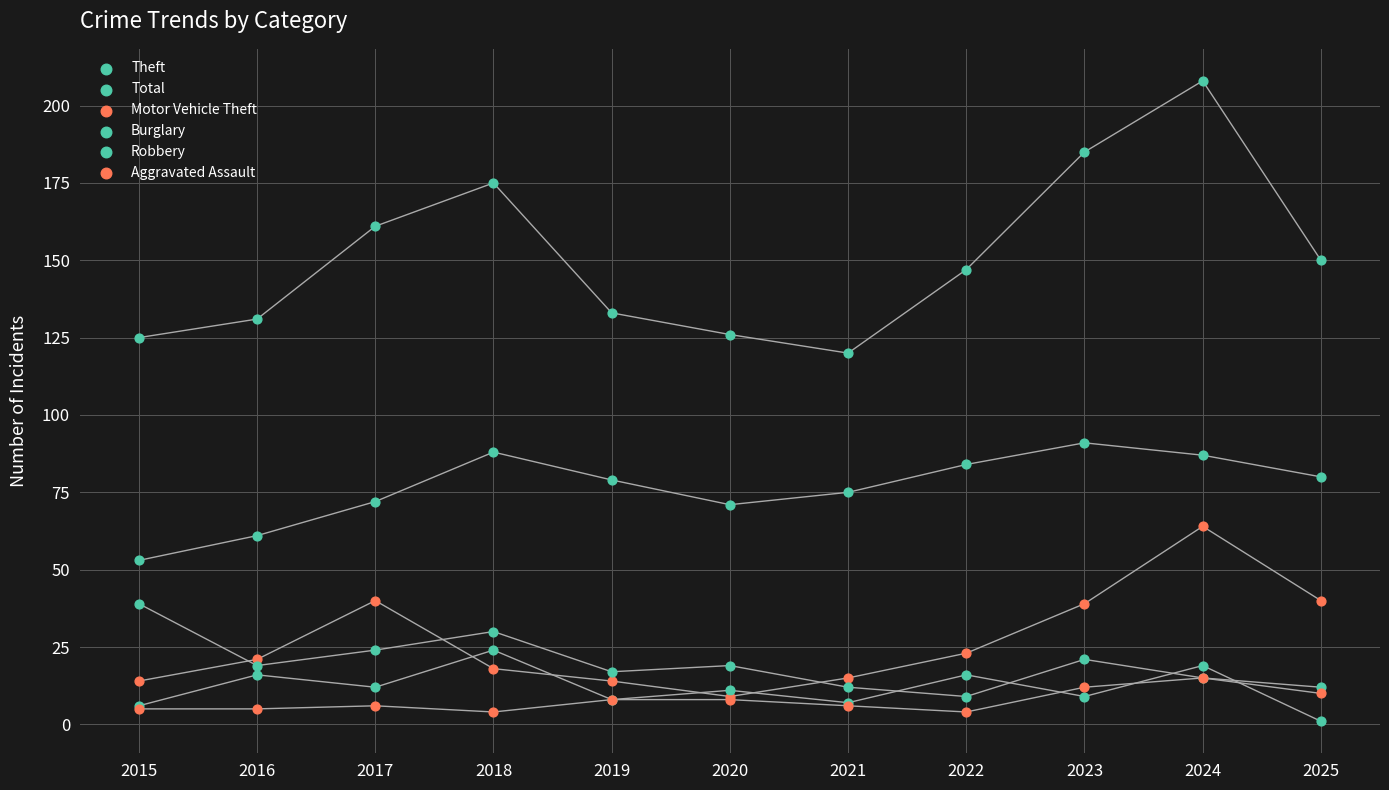

Which series reaches the minimum Y coordinate?

Robbery